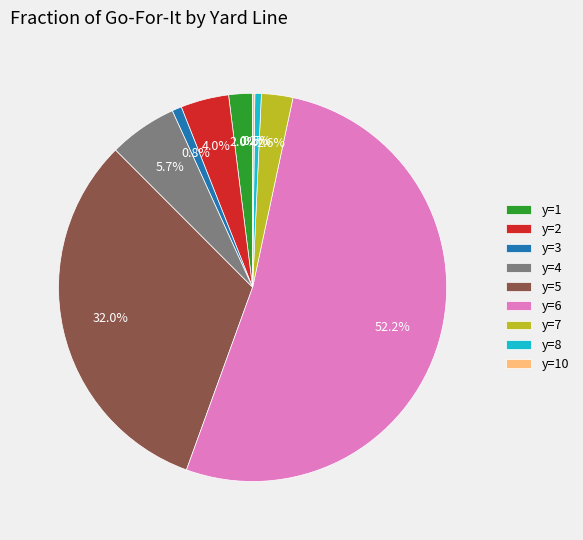

Which slice is the largest?

y=6